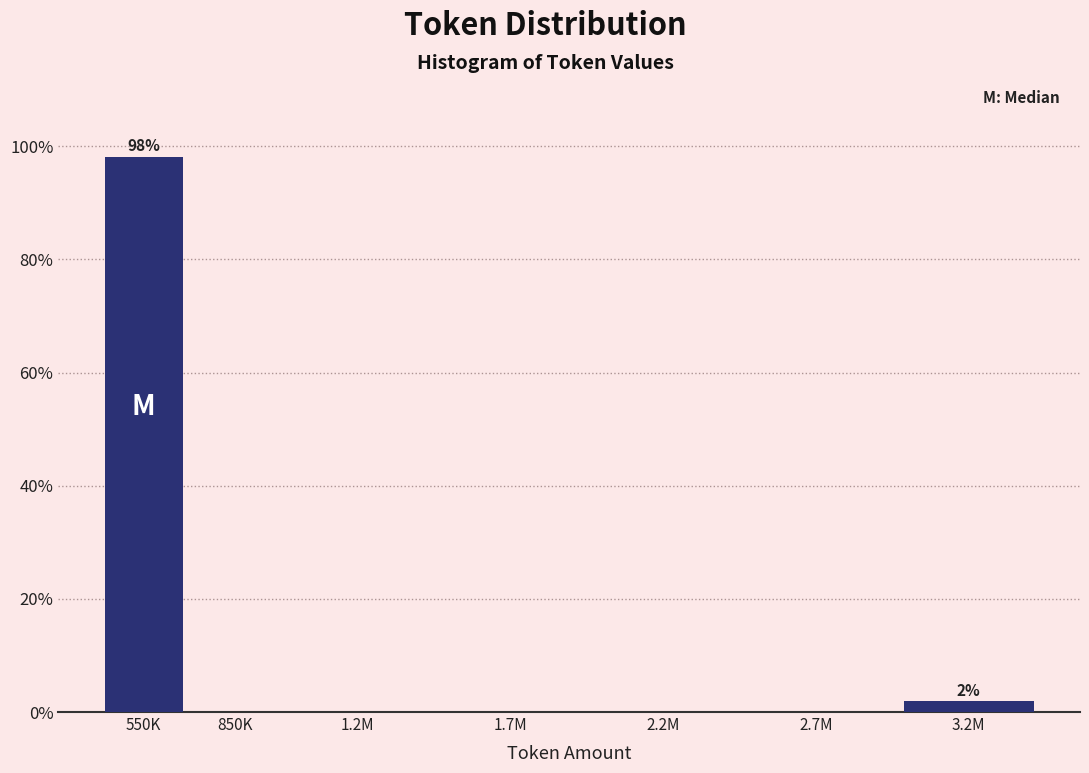

Reading left to right, what are all the values shown in this chart?

550K=98.1	850K=0.0	1.2M=0.0	1.7M=0.0	2.2M=0.0	2.7M=0.0	3.2M=1.9